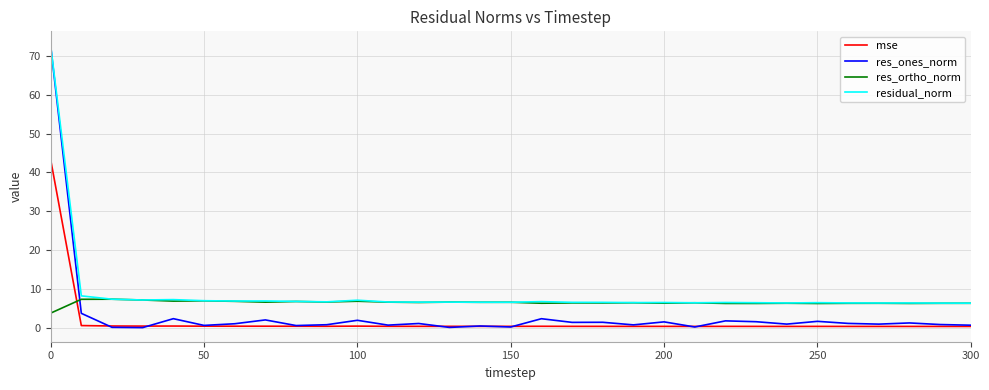

True or false: mse and residual_norm intersect in this chart.

False